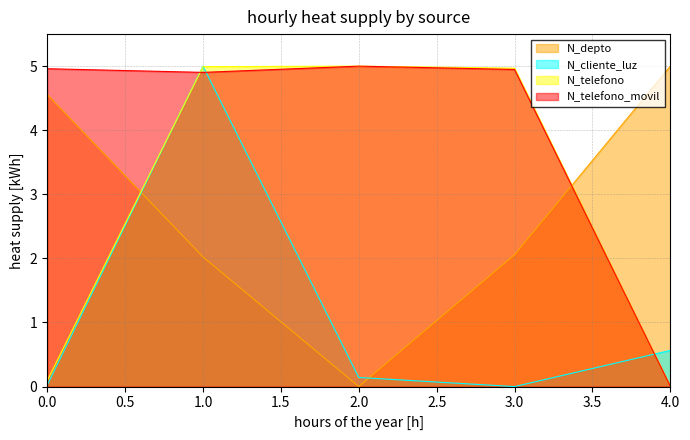

Which series has the largest range (max minus min)?

N_depto